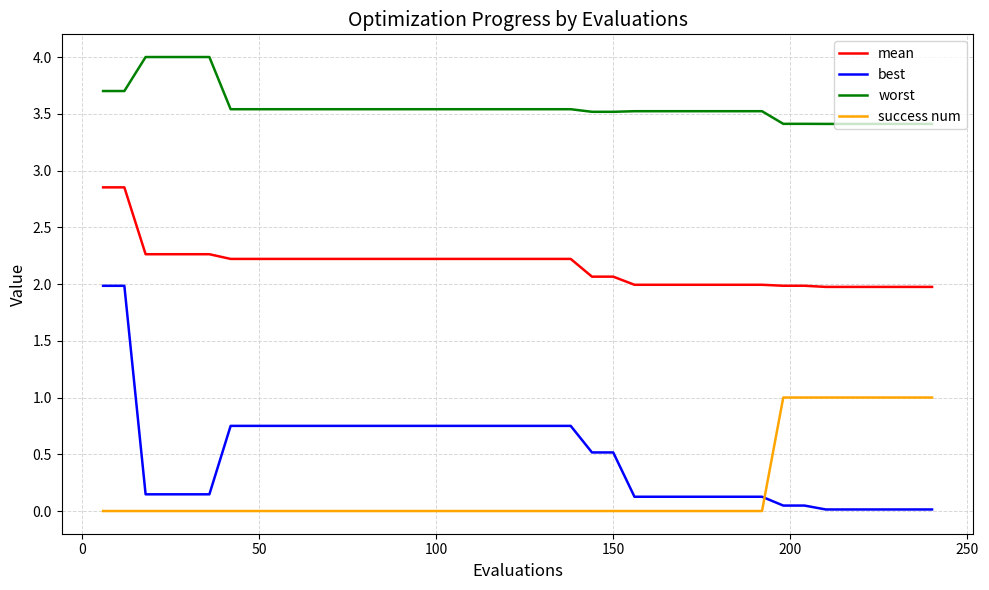

Which series has the largest range (max minus min)?

best